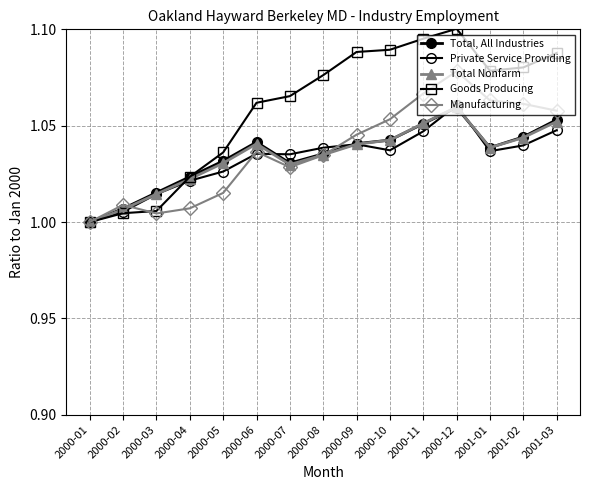

Does the chart have visible grid lines?

Yes